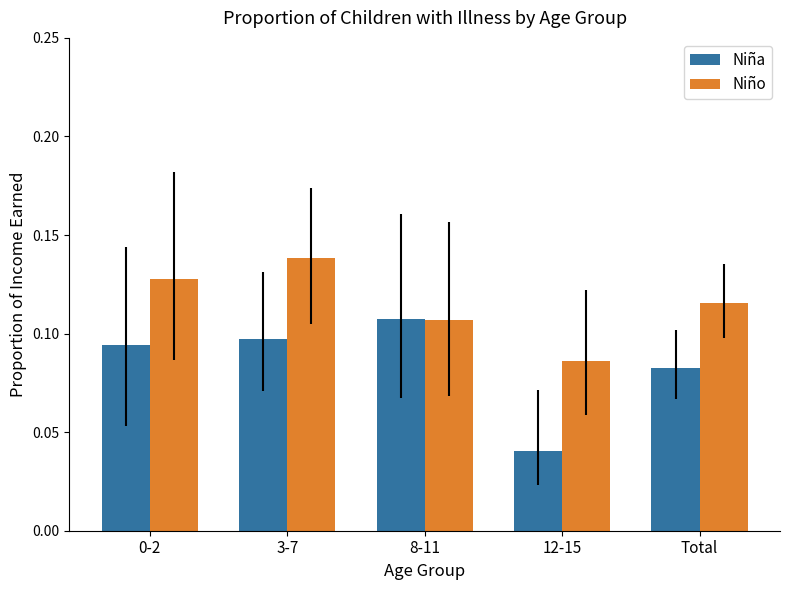

What are all the series names shown in the legend?

Niña, Niño